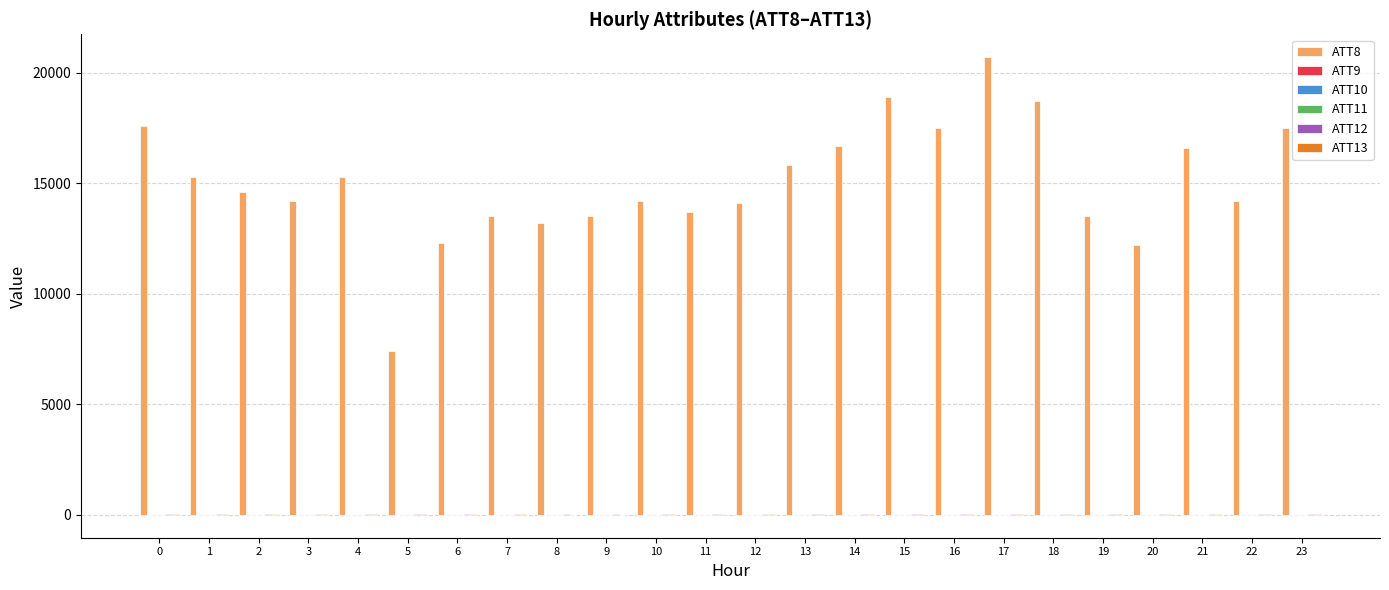

The value of ATT8 at 4 is 15300.0. True or false?

True